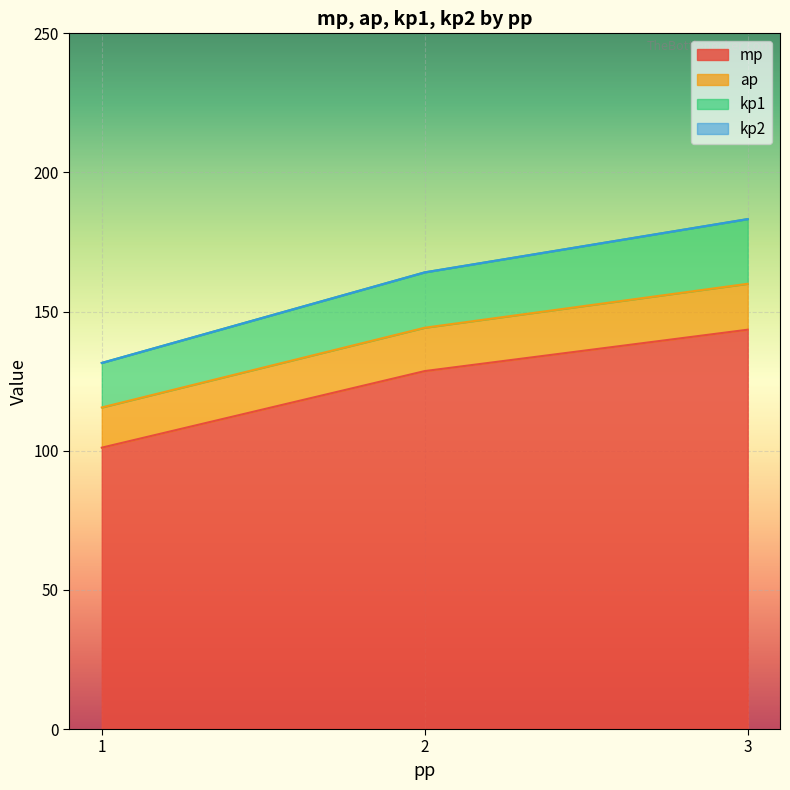

True or false: mp and kp2 cross at least once.

False